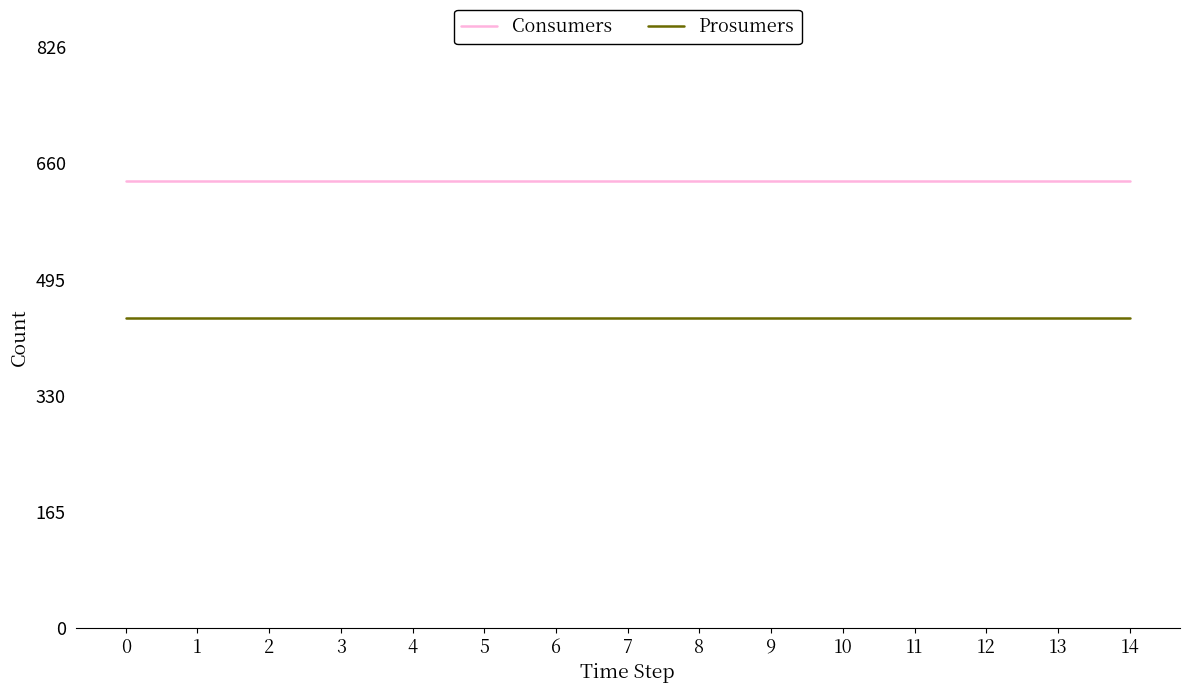

Is it true that Prosumers equals 158 at 12?

False